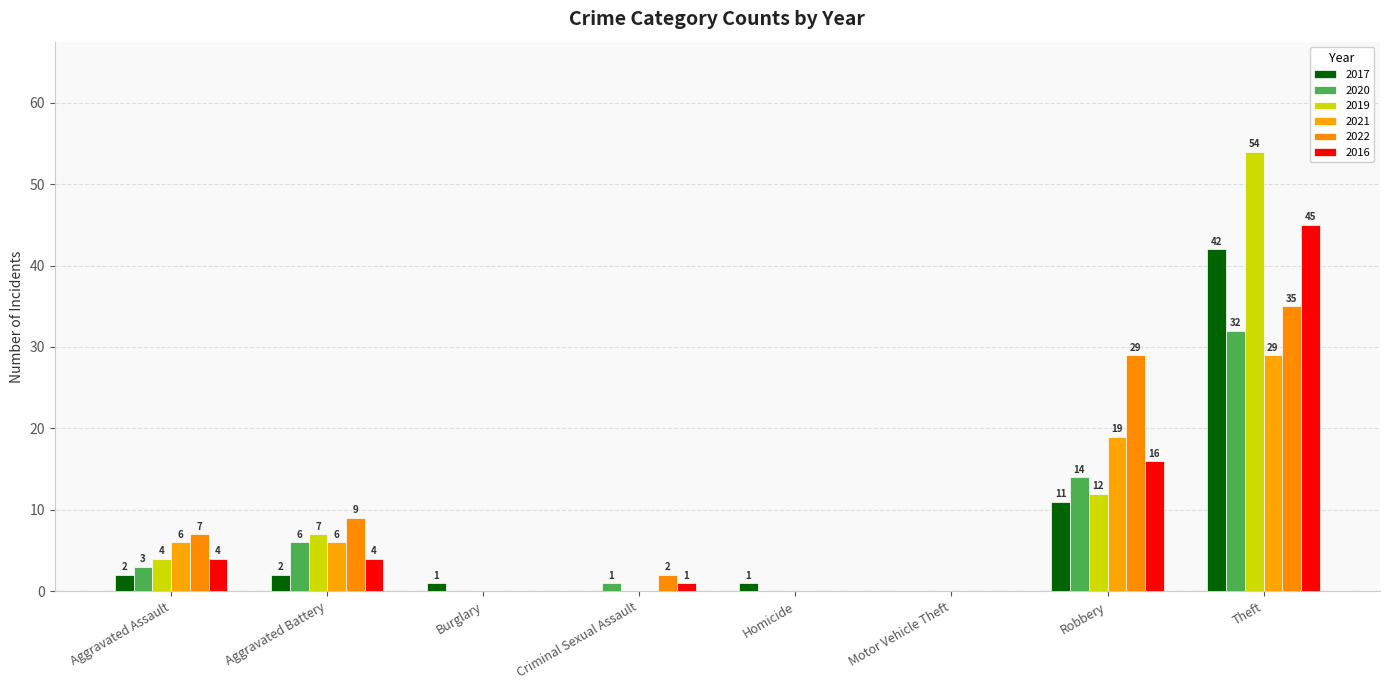

Are the bars grouped side by side (vs. stacked)?

Yes